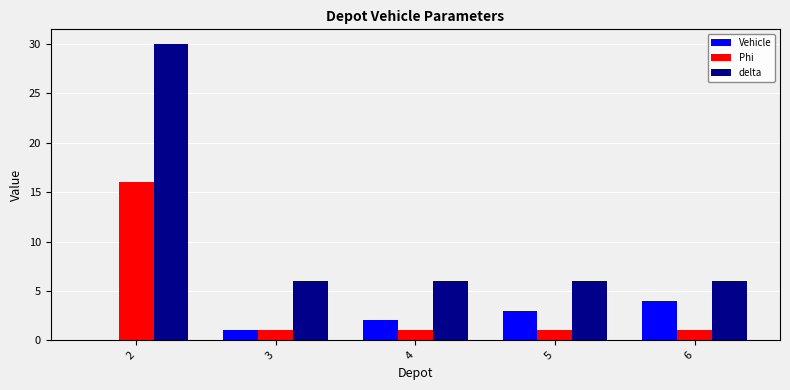

Which series has the largest range (max minus min)?

delta